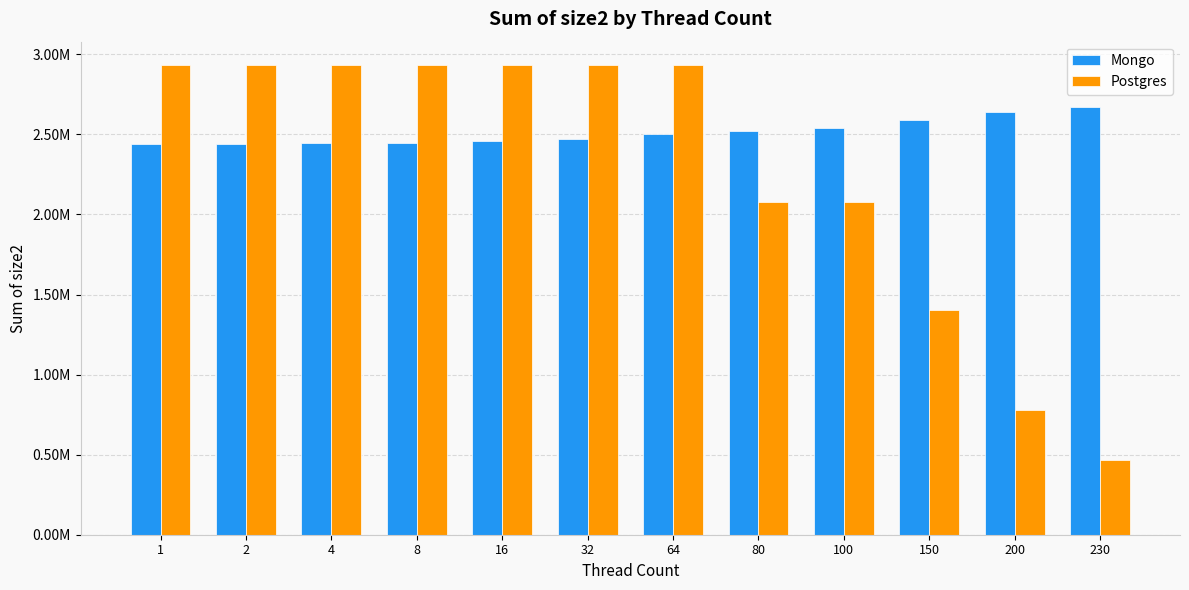

What is the average value of the Mongo series?

2514917